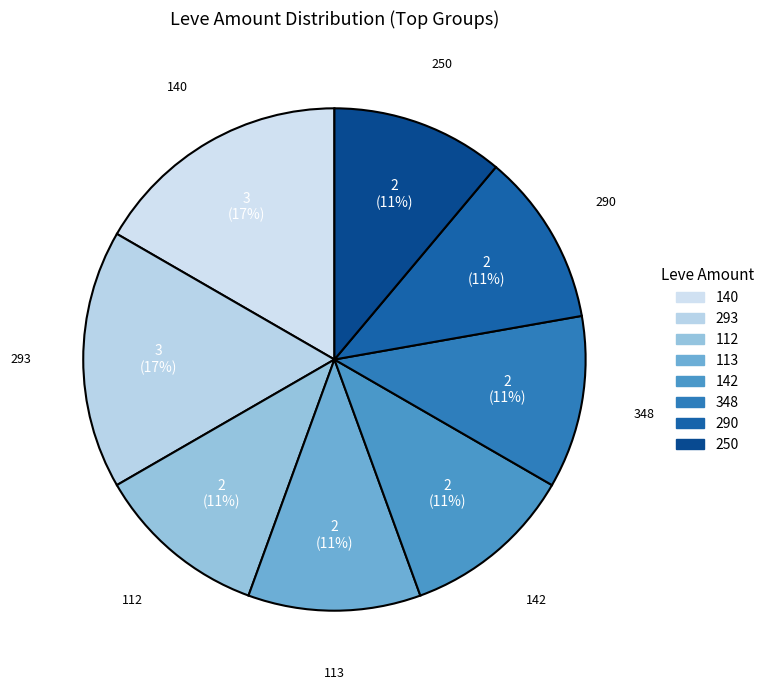

Is there any slice that represents more than half of the pie?

No